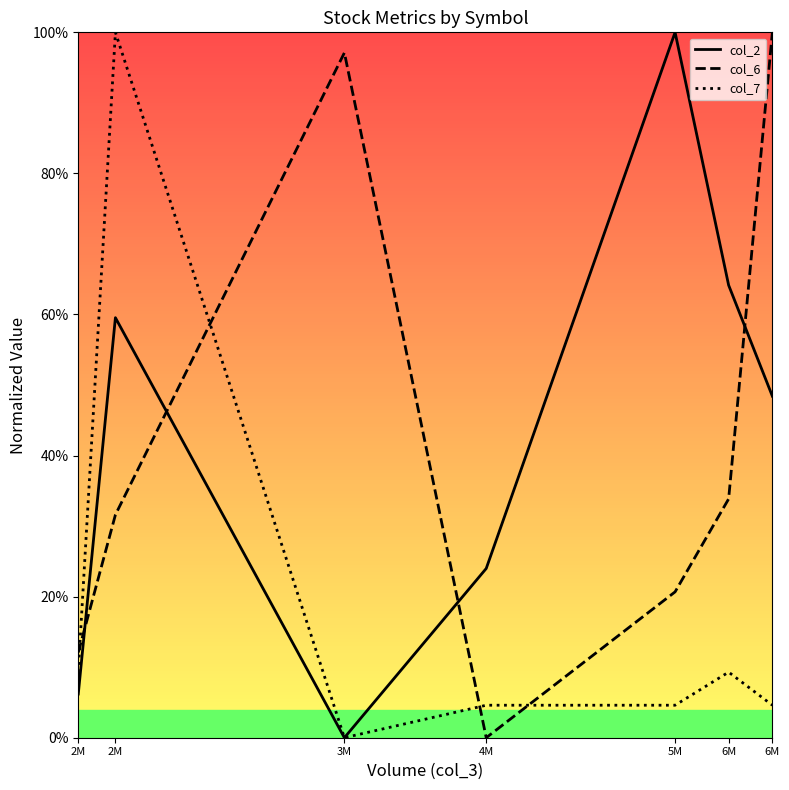

What are all the series names shown in the legend?

col_2, col_6, col_7